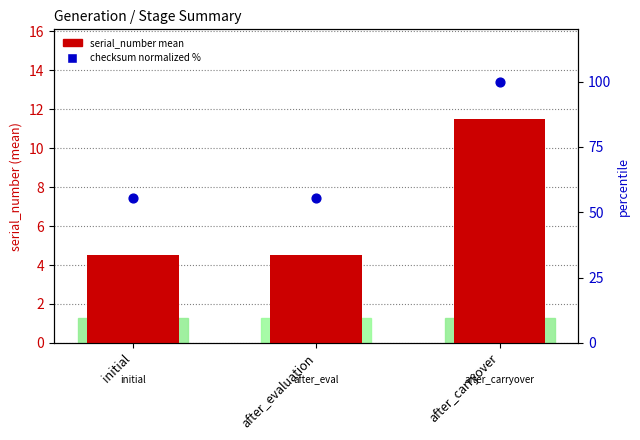

Which series has the largest Y range (max minus min)?

checksum (normalized %)